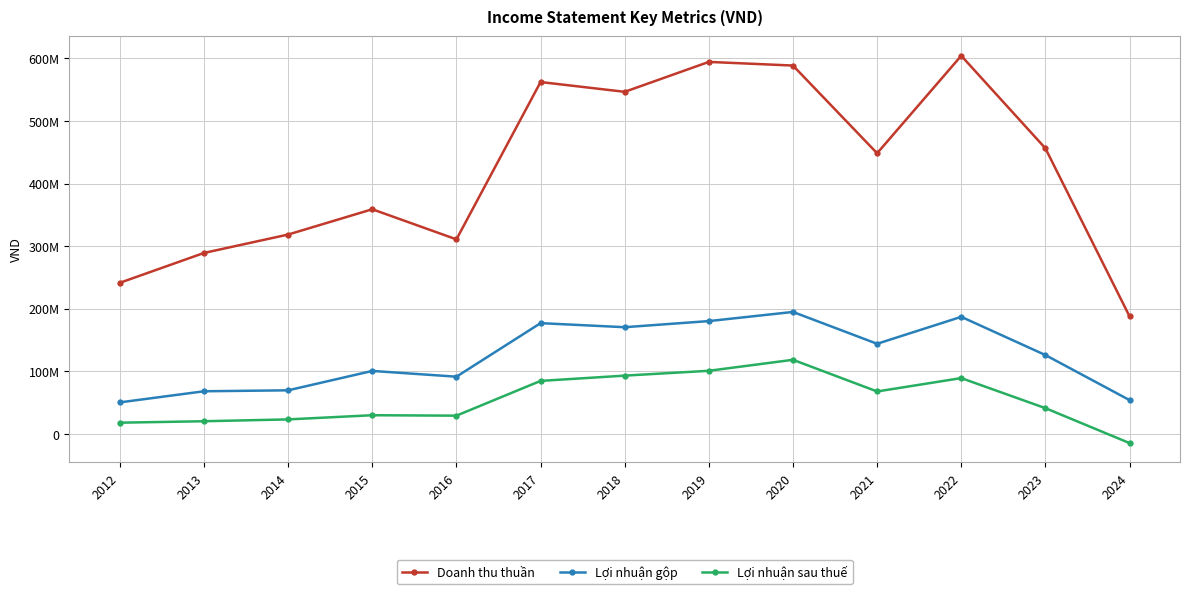

Which series changed the most between 2018 and 2023?

Doanh thu thuần